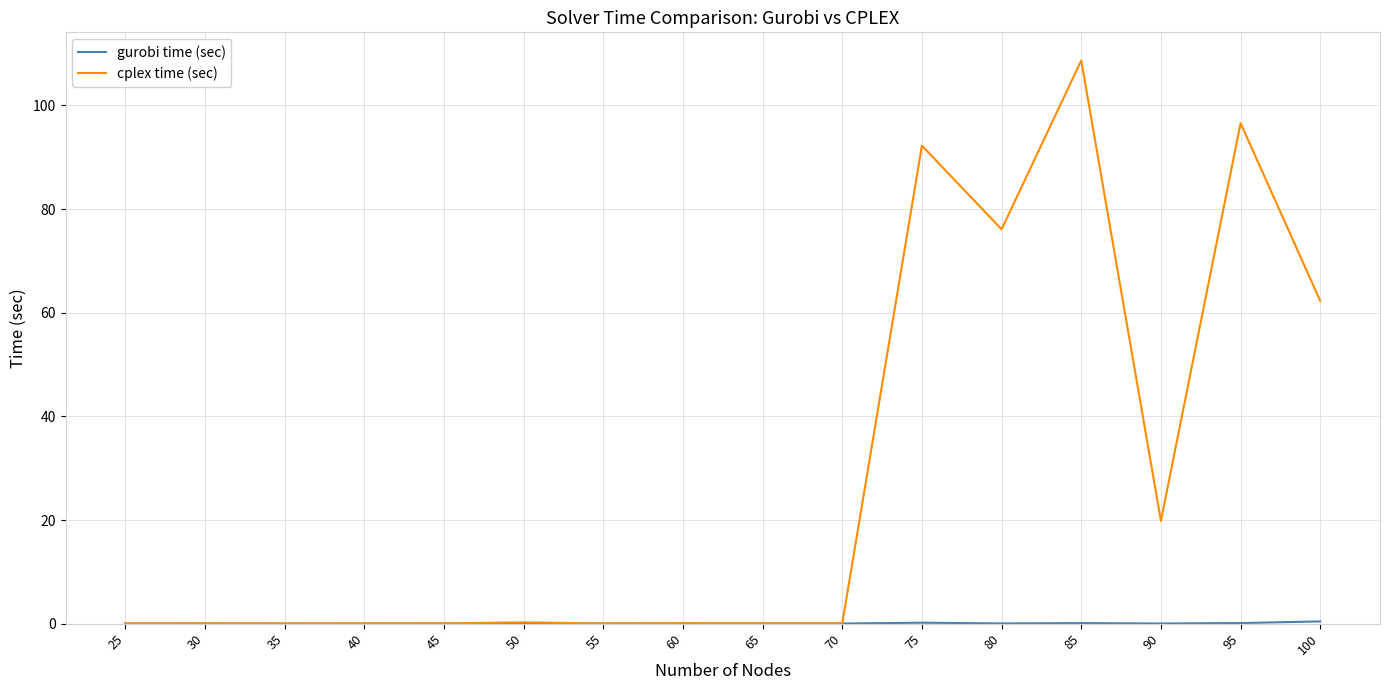

Is it true that cplex time (sec) equals 189.7 at 85?

False